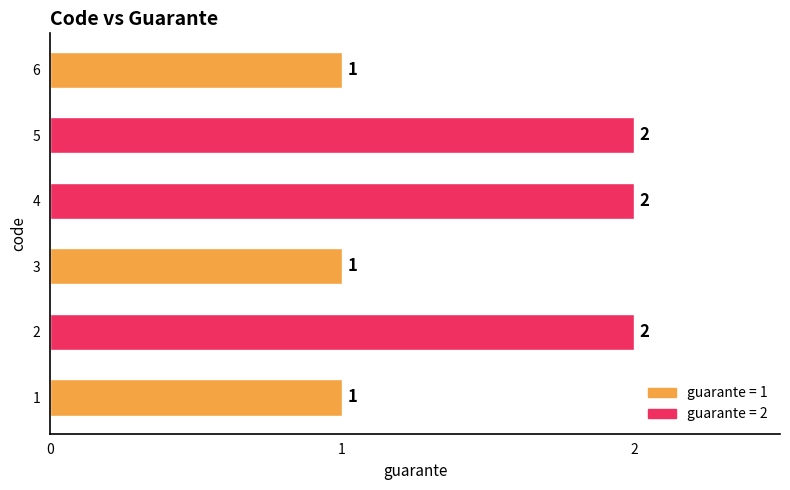

What is the difference between the maximum and minimum values?

1